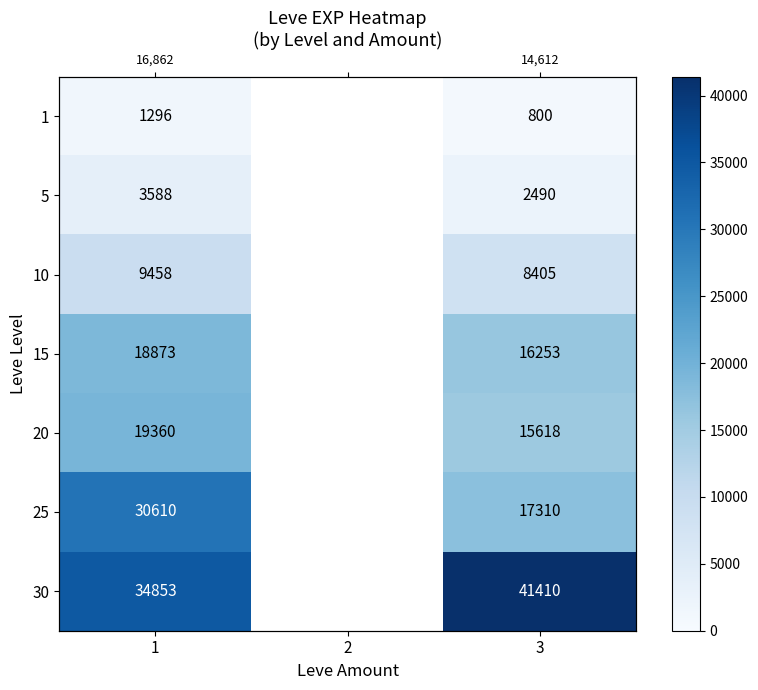

What is the difference between the maximum and minimum values in the 5 series?

1098.0